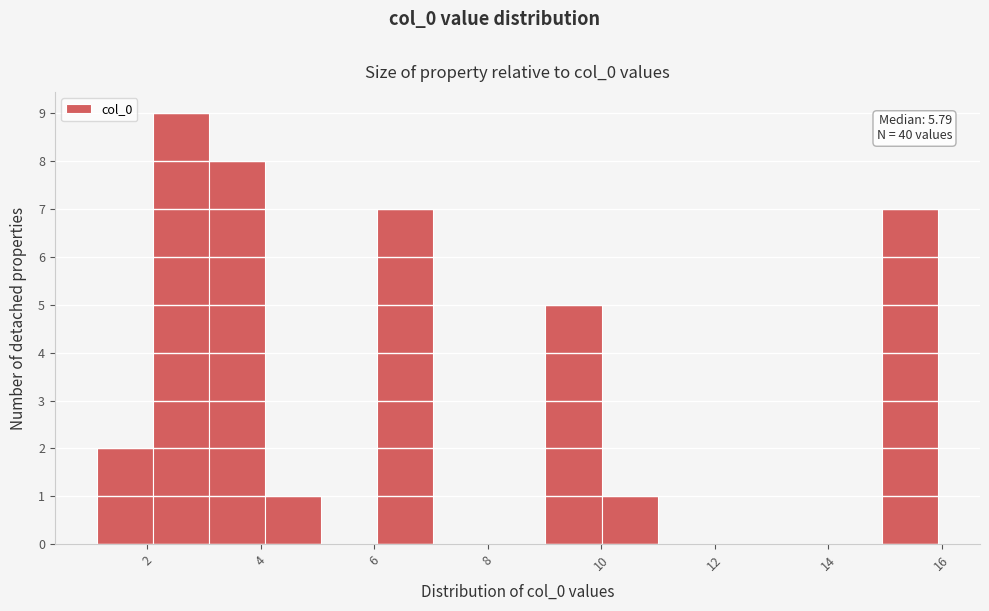

Which range on the x-axis has the tallest bar?

2.2 to 3.0